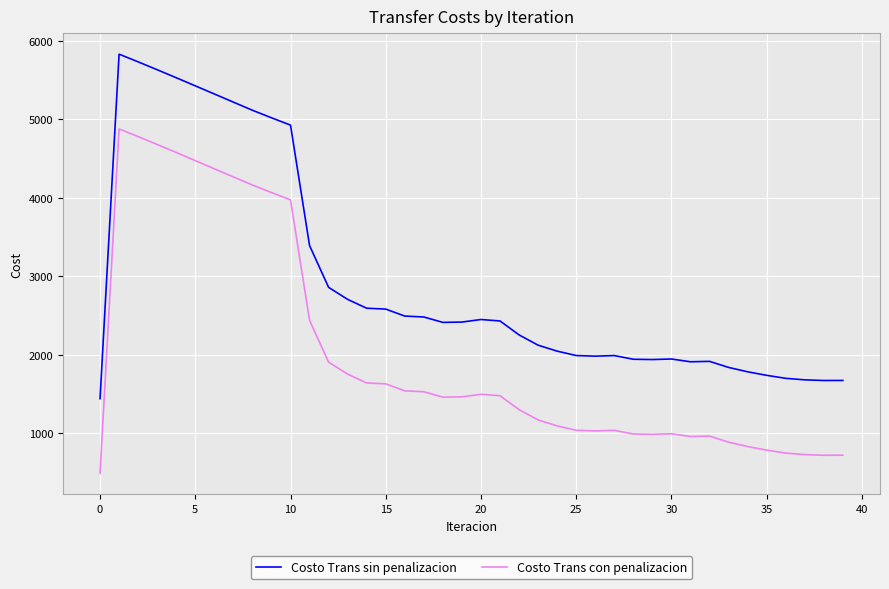

What is the greatest value displayed?

5832.3